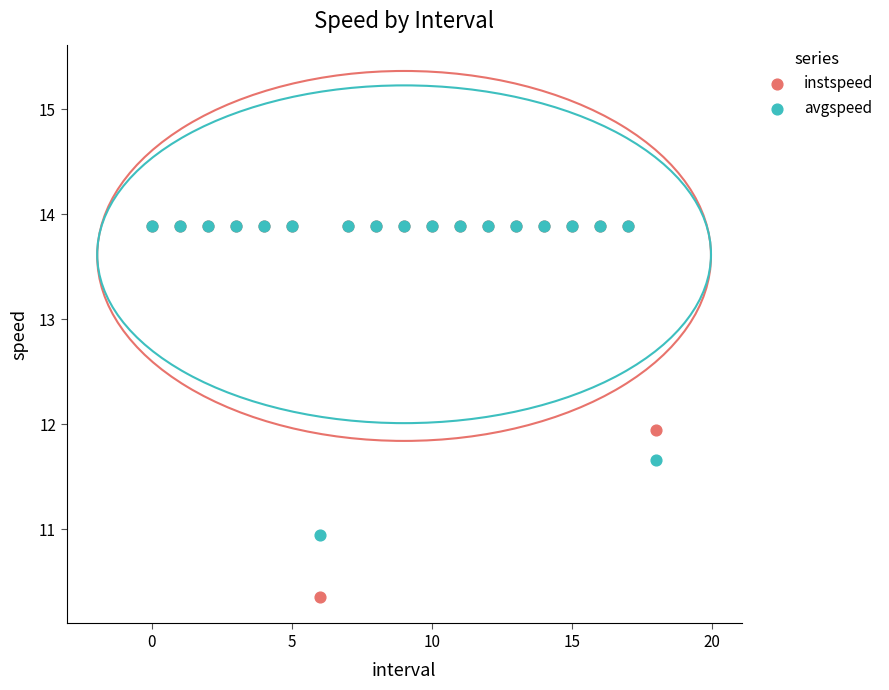

In the instspeed series, what Y value is closest to 12?

11.9